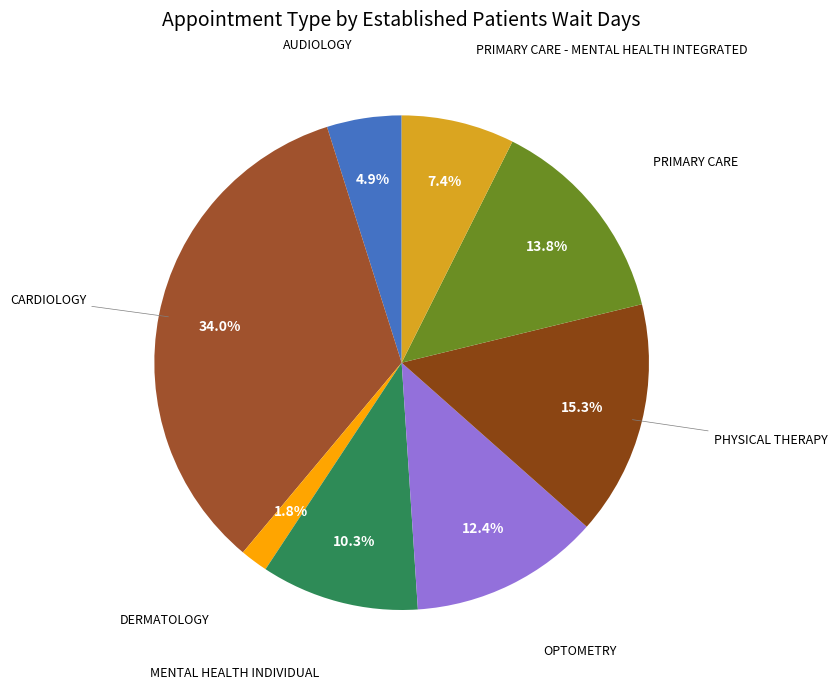

Count the number of slices in the pie.

8